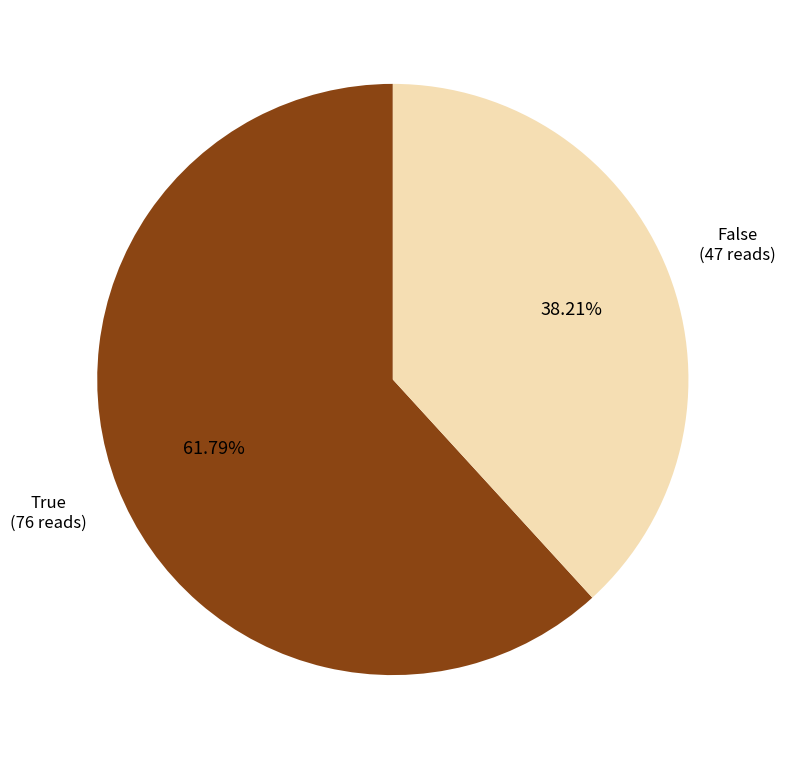

What percentage is the True slice, to the nearest percent?

62%